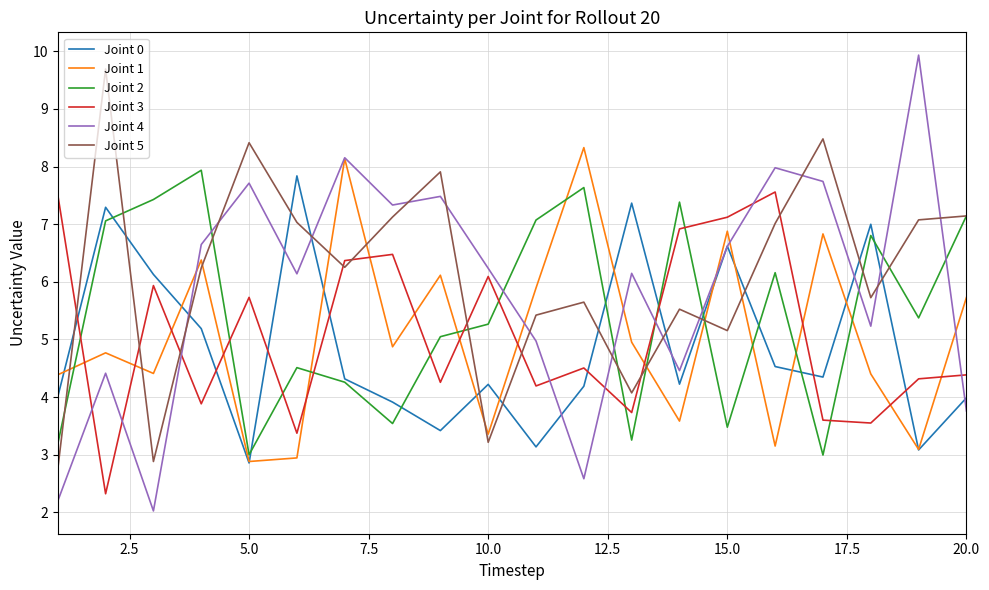

What is the maximum value for Joint 3?

7.6